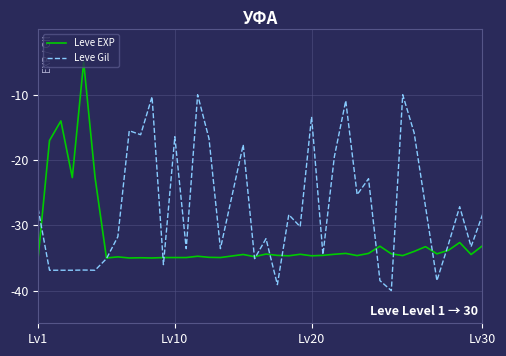

What is the smallest value displayed?

-40.0